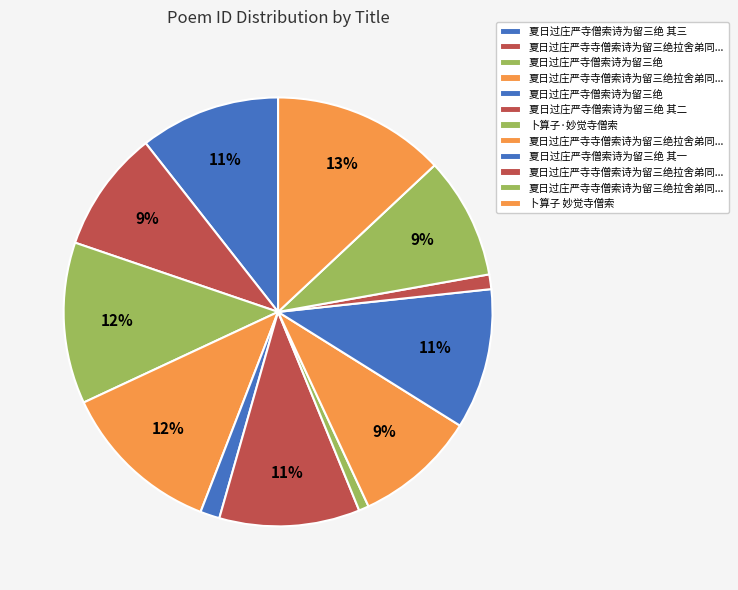

How many slices are in this pie chart?

12